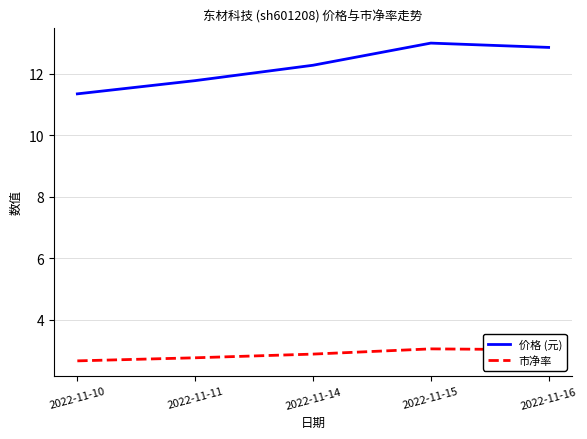

True or false: 价格 (元) and 市净率 intersect in this chart.

False